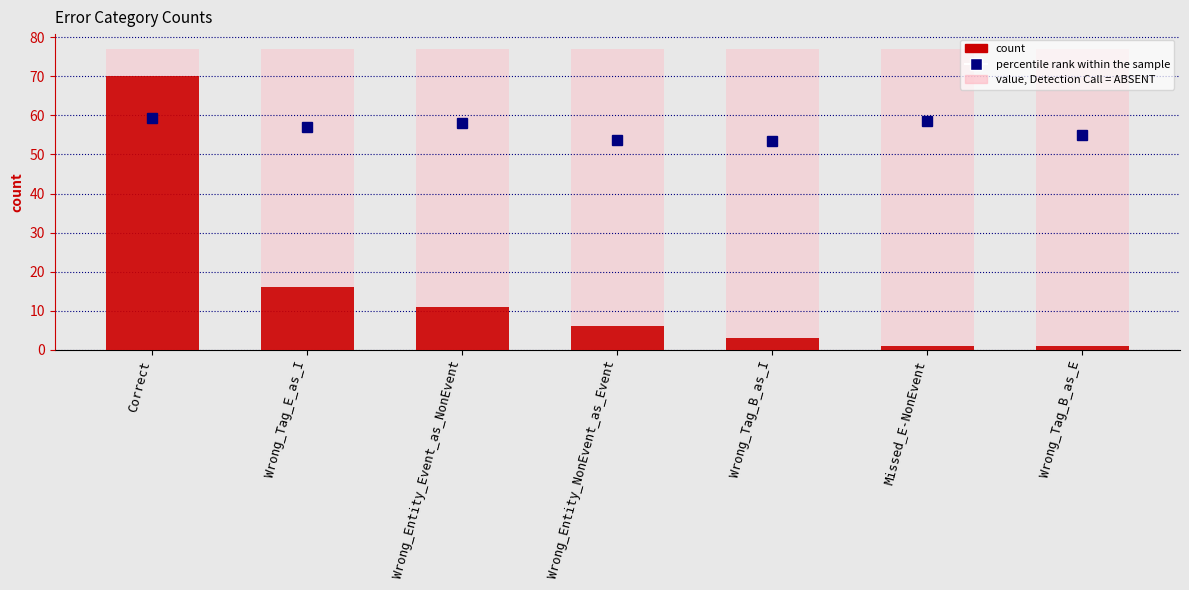

Where is the data nearest to the value 35?

Wrong_Tag_E_as_I